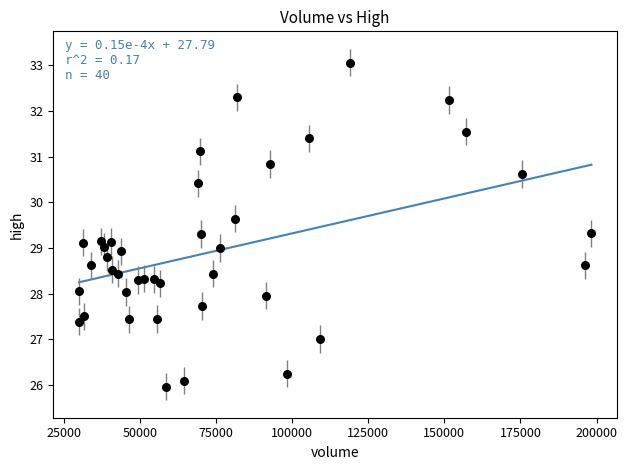

What is the range of X values (max minus min)?

168382.1